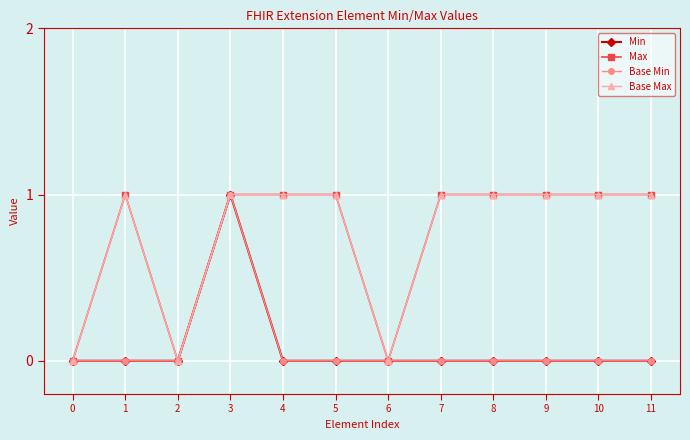

Does the chart have visible grid lines?

Yes